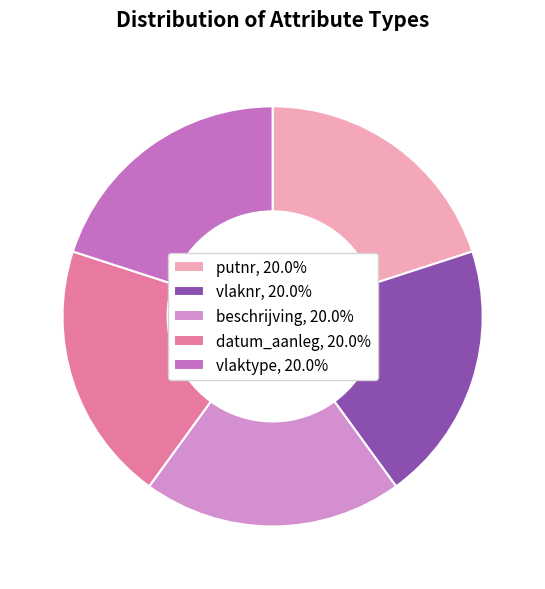

Count the number of slices in the pie.

5